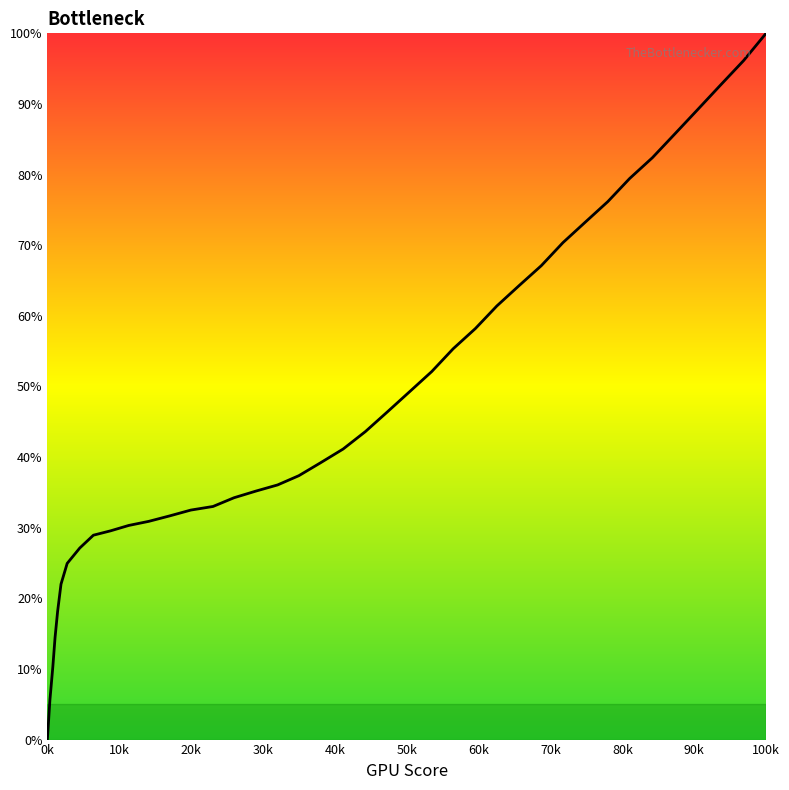

Does the chart have visible grid lines?

No